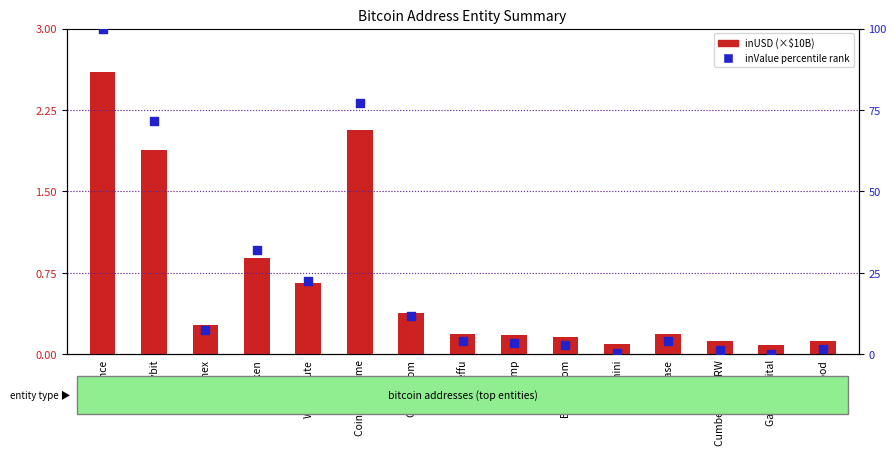

Which series contains the highest Y value?

inValue % rank